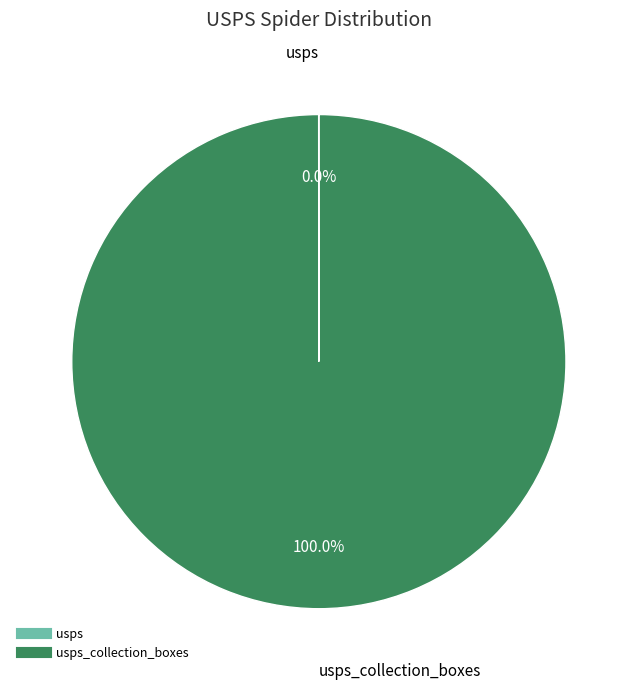

Is there any slice that represents more than half of the pie?

Yes